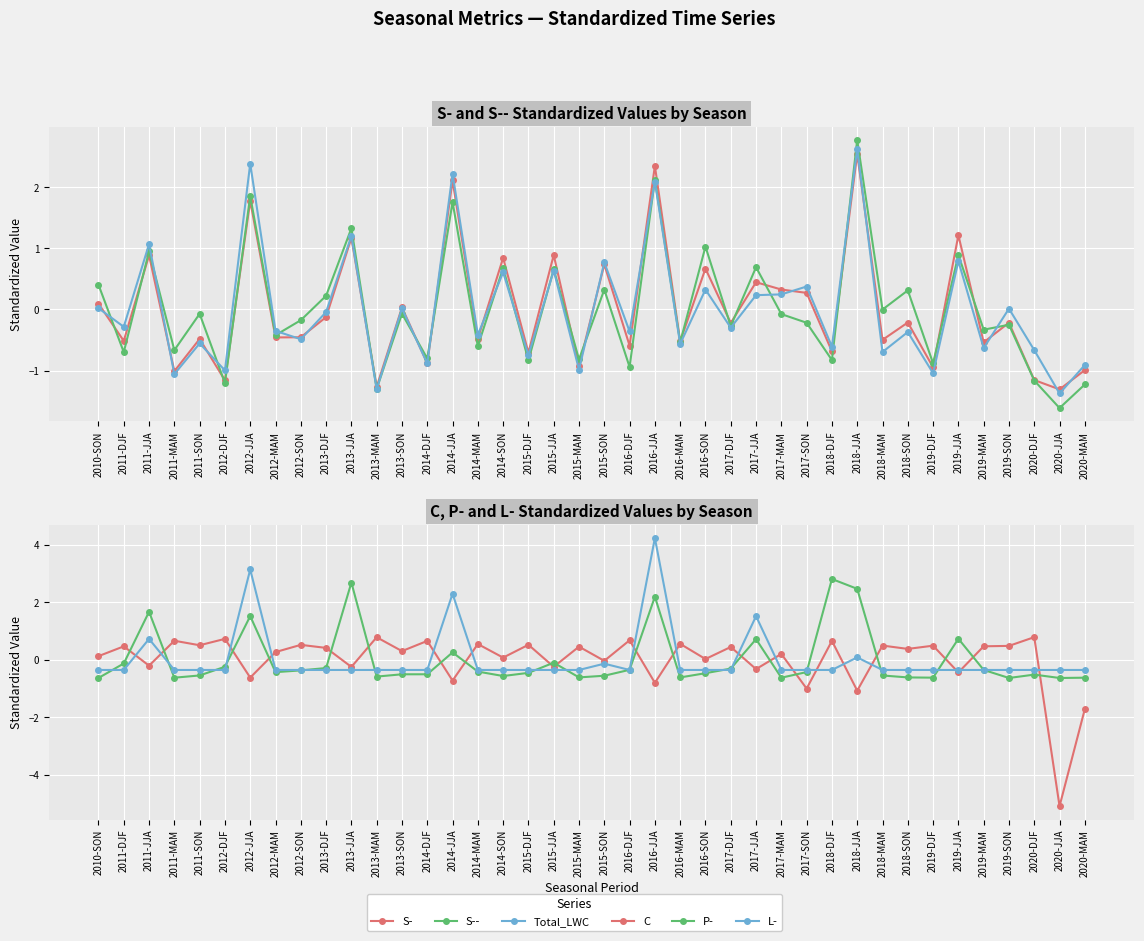

Is this an area chart (filled region under the line)?

No